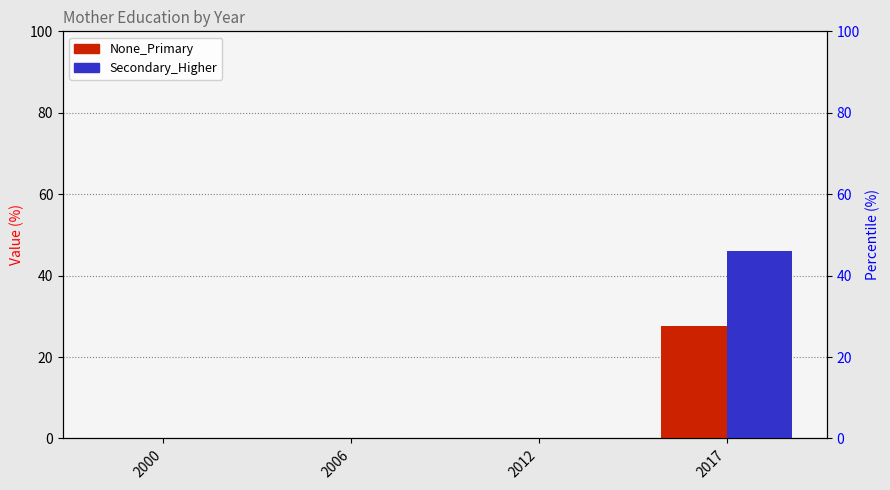

Reading right to left, list all the values displayed in this chart.

None_Primary: 27.7	0.0	0.0	0.0
Secondary_Higher: 46.1	0.0	0.0	0.0